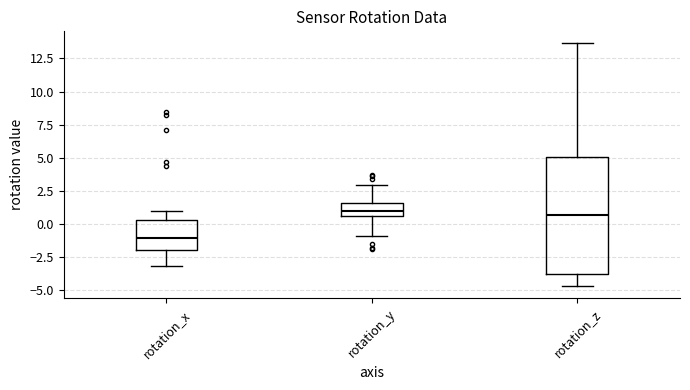

Where is the upper edge of the box for rotation_x on the y-axis? The values are not printed on the chart, so give them approximately, as read against the axis.

0.5